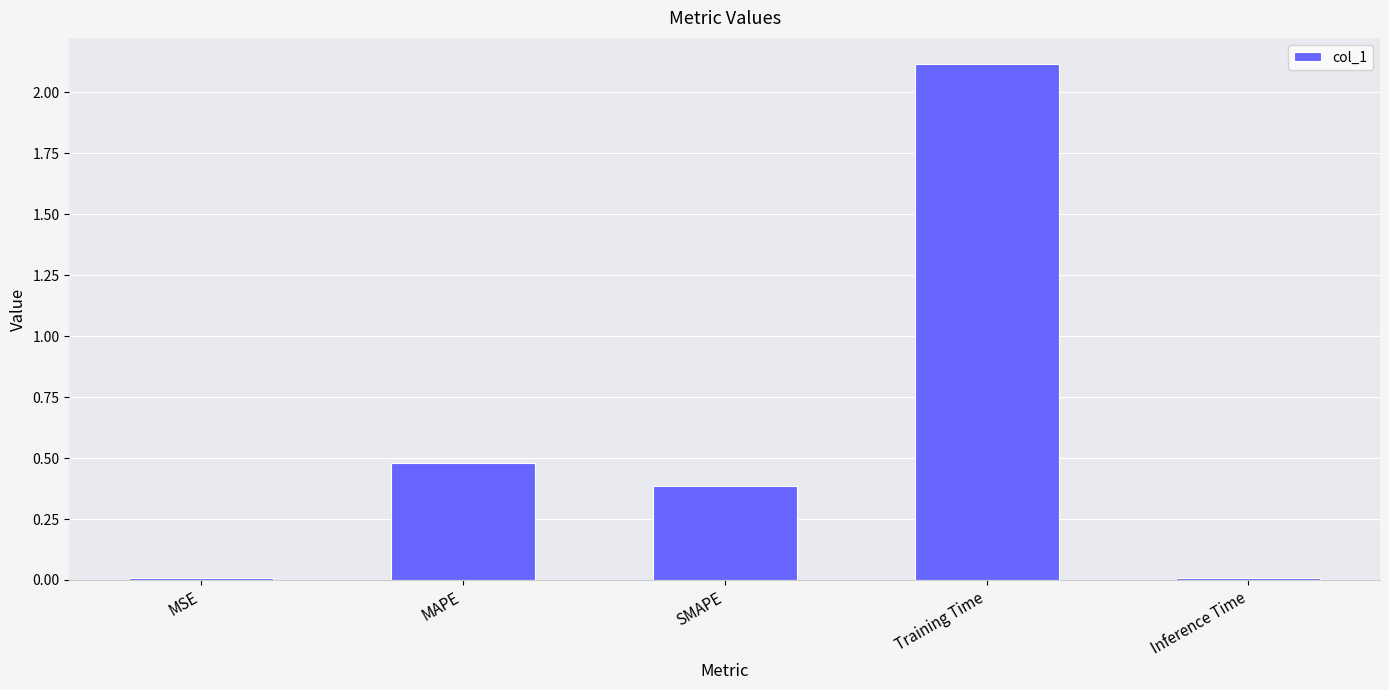

What is the sum of all values?

3.0